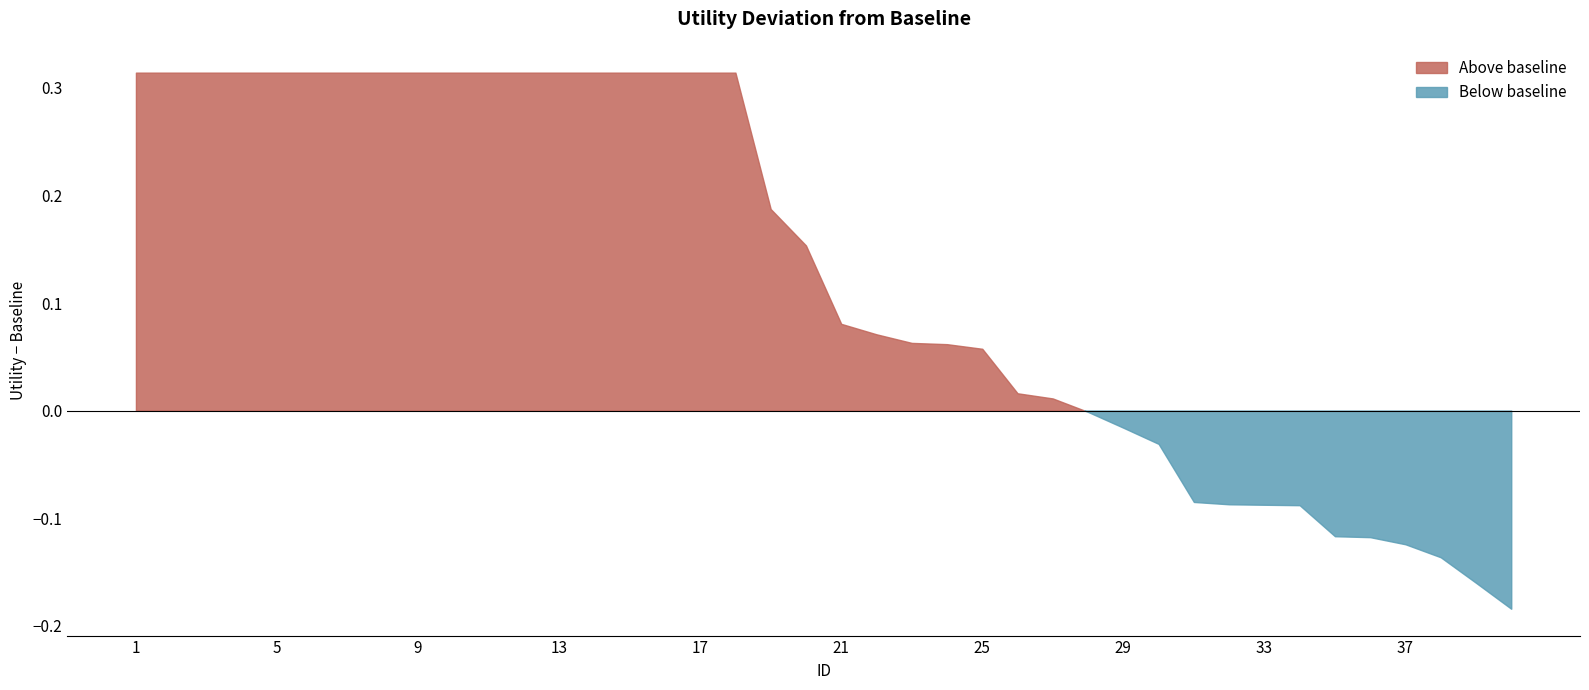

At which category does the chart reach its minimum across all series?

40